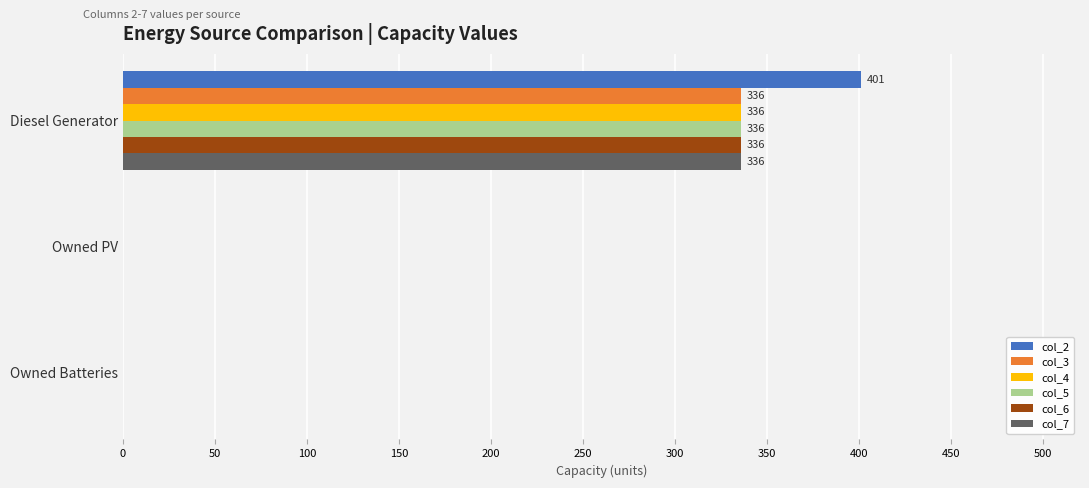

How many distinct data groups are displayed?

6